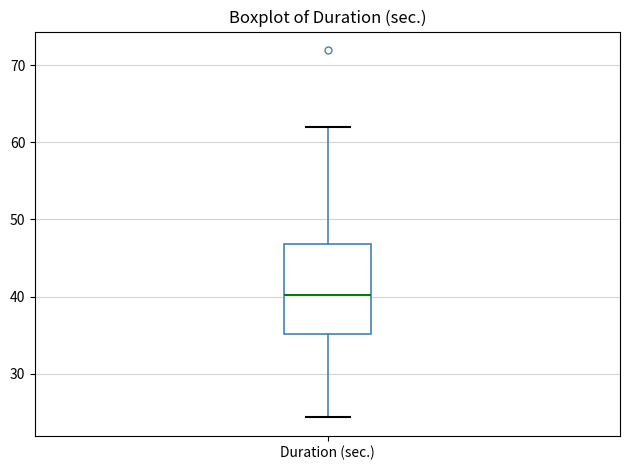

Transcribe this box plot: give where the median line is, the range the box spans, and where the two whiskers end, as read against the y-axis. The values are not printed on the chart, so give them approximately, as read against the axis.

median 40, box 35 to 47, whiskers 24 to 62